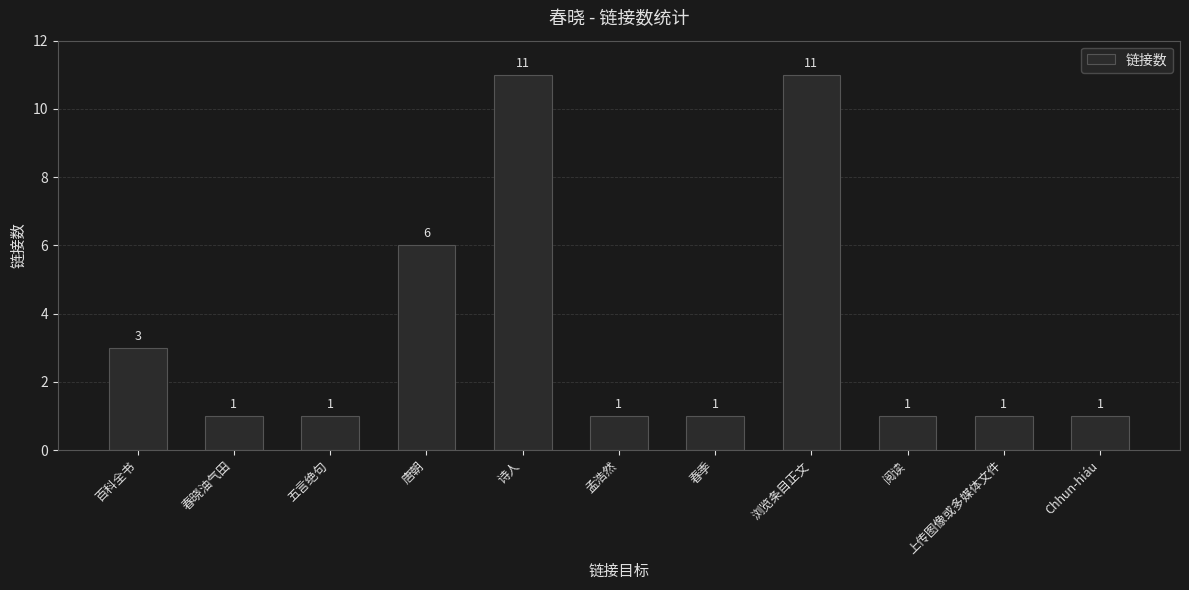

Are the bars grouped side by side (vs. stacked)?

No